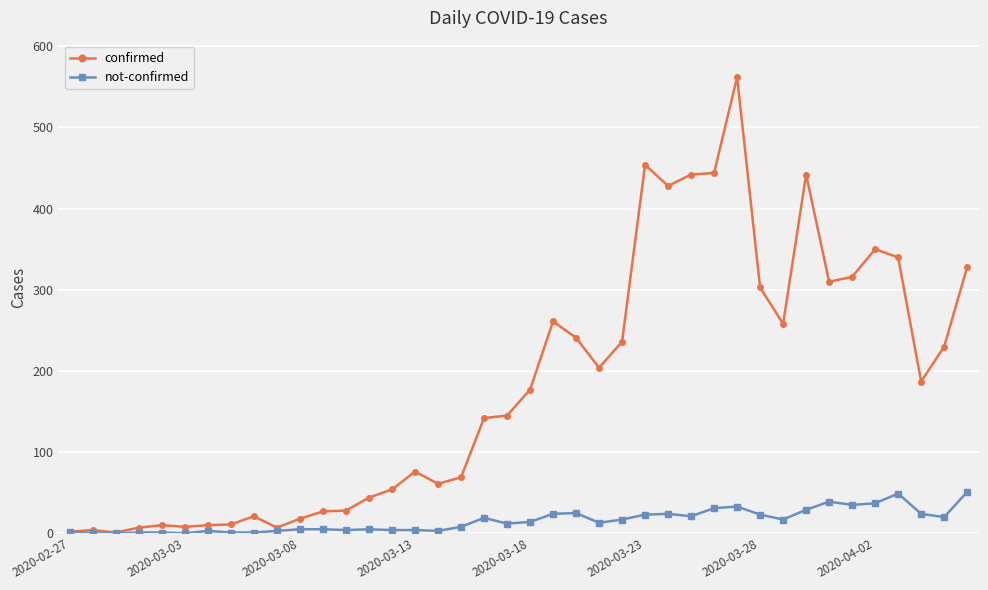

Which series has the widest spread of values?

confirmed